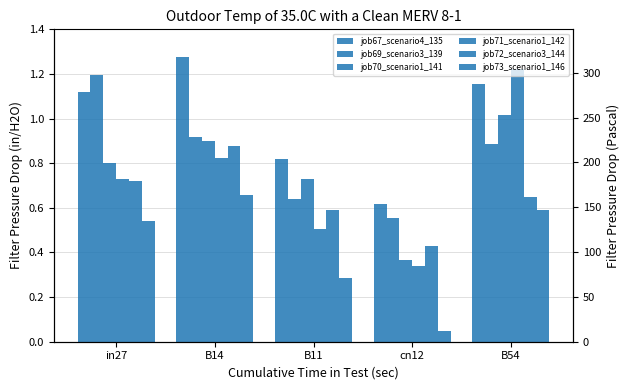

Rank the series at B11 from lowest to highest value.

job73_scenario1_146, job71_scenario1_142, job72_scenario3_144, job69_scenario3_139, job70_scenario1_141, job67_scenario4_135